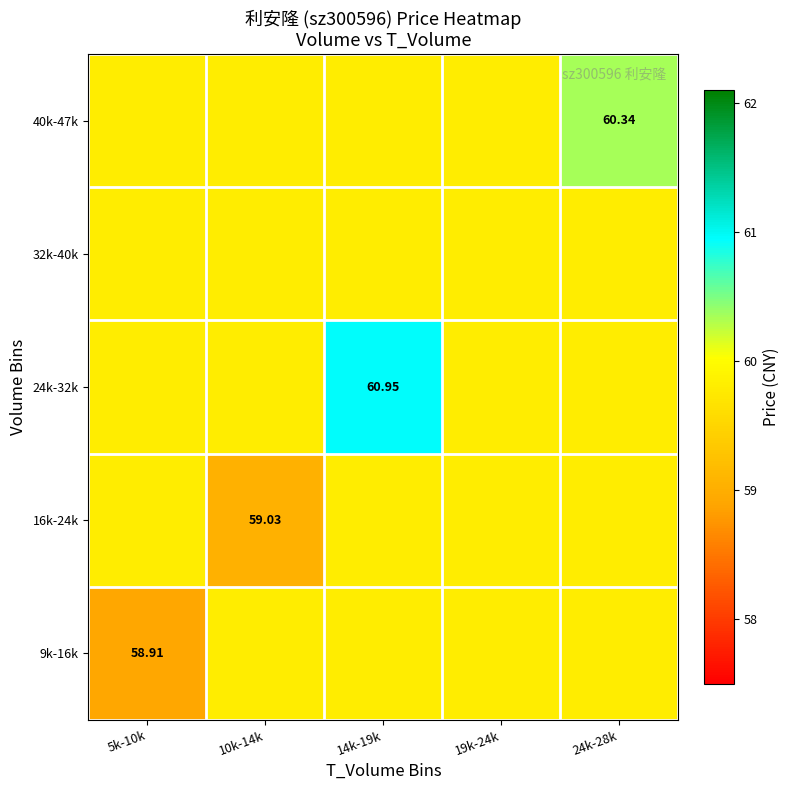

Count the number of data series in this chart.

5